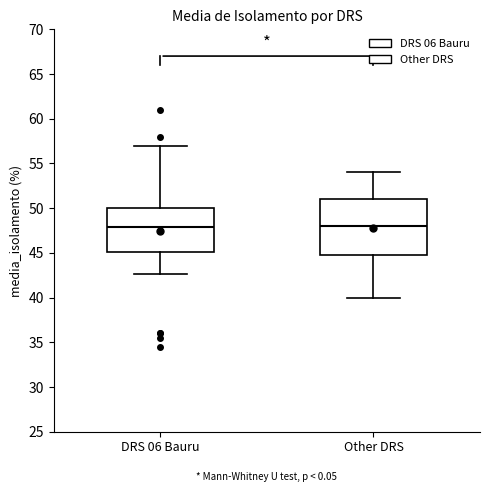

Reading left to right, transcribe this box plot: for each box, give where its median line is, the range the box spans, and where its two whiskers end, as read against the y-axis. The values are not printed on the chart, so give them approximately, as read against the axis.

DRS 06 Bauru: median 48.0, box 45.0 to 50.0, whiskers 42.5 to 57.0
Other DRS: median 48.0, box 45.0 to 51.0, whiskers 40.0 to 54.0